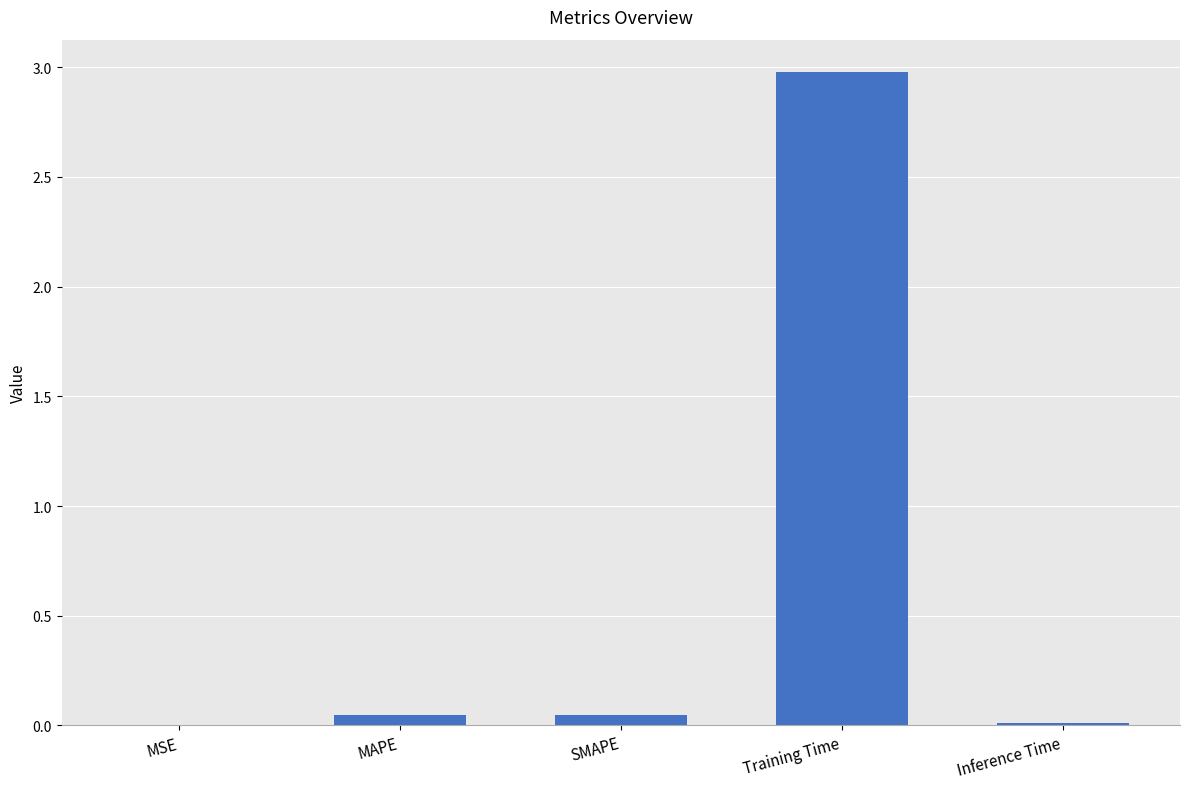

What is the maximum value shown in the chart?

3.0